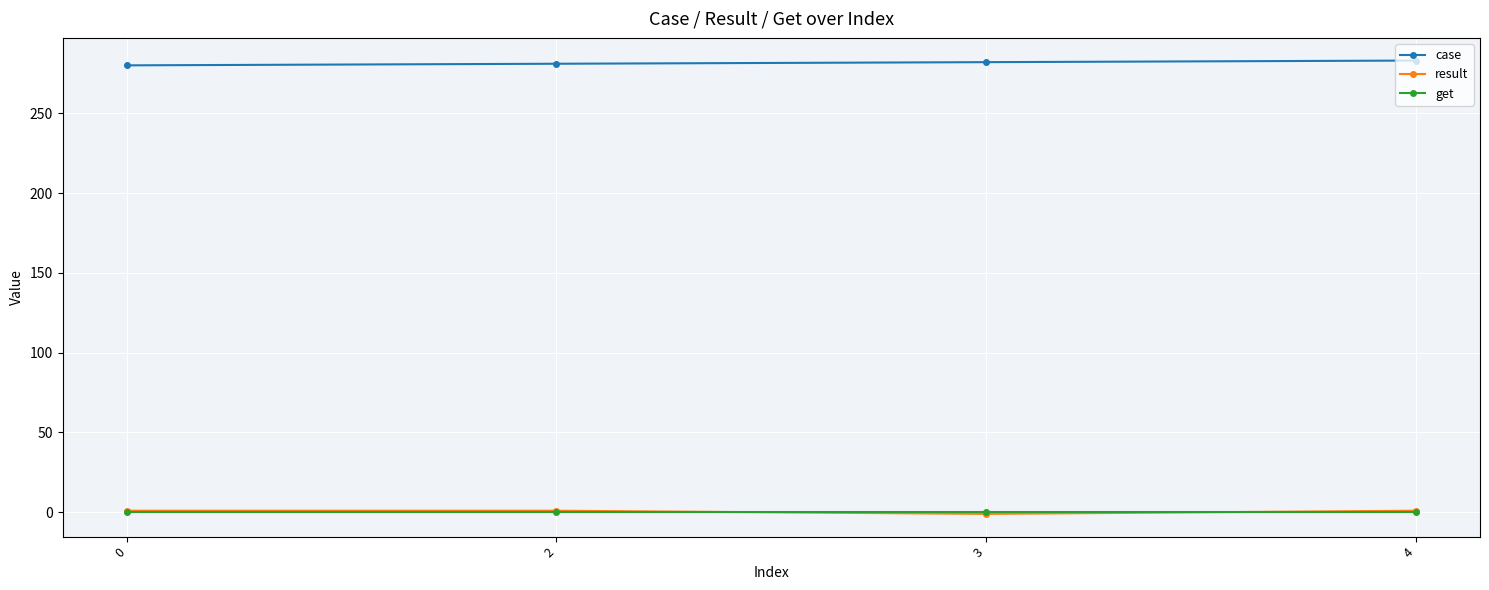

Is it true that case equals 280 at 0?

True